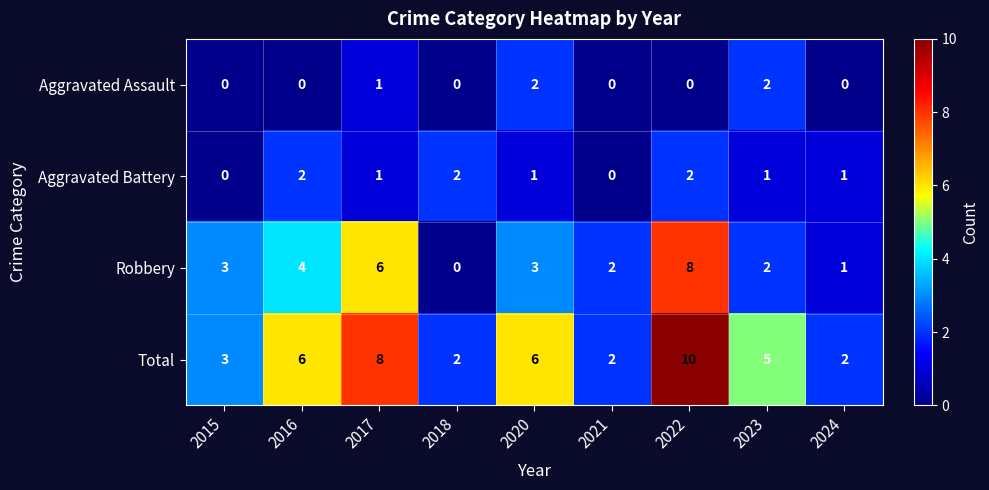

Read the Total value at 2023.

5